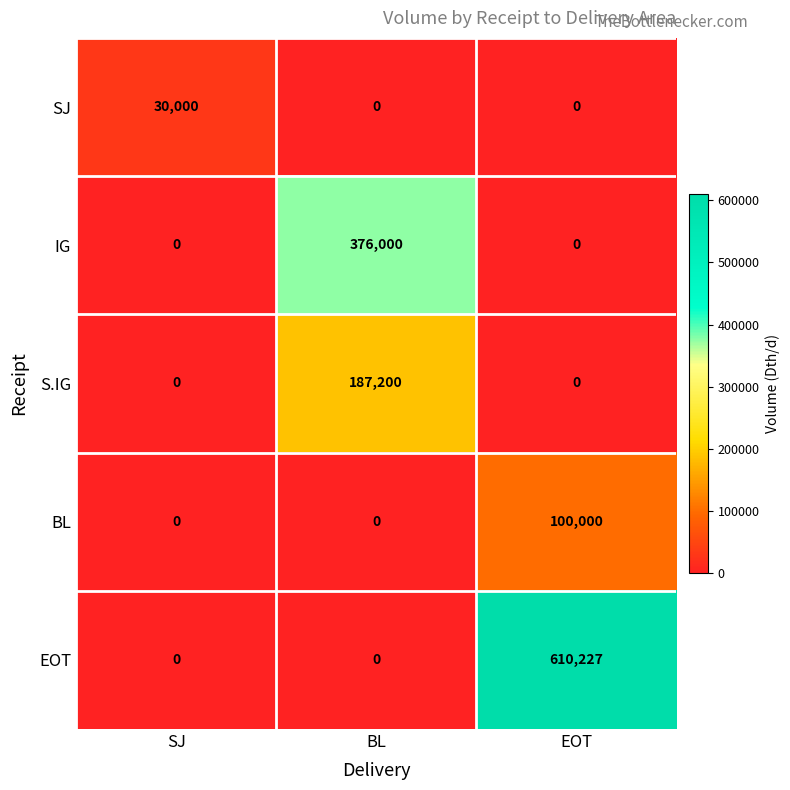

What is the total value across all series at EOT?

710227